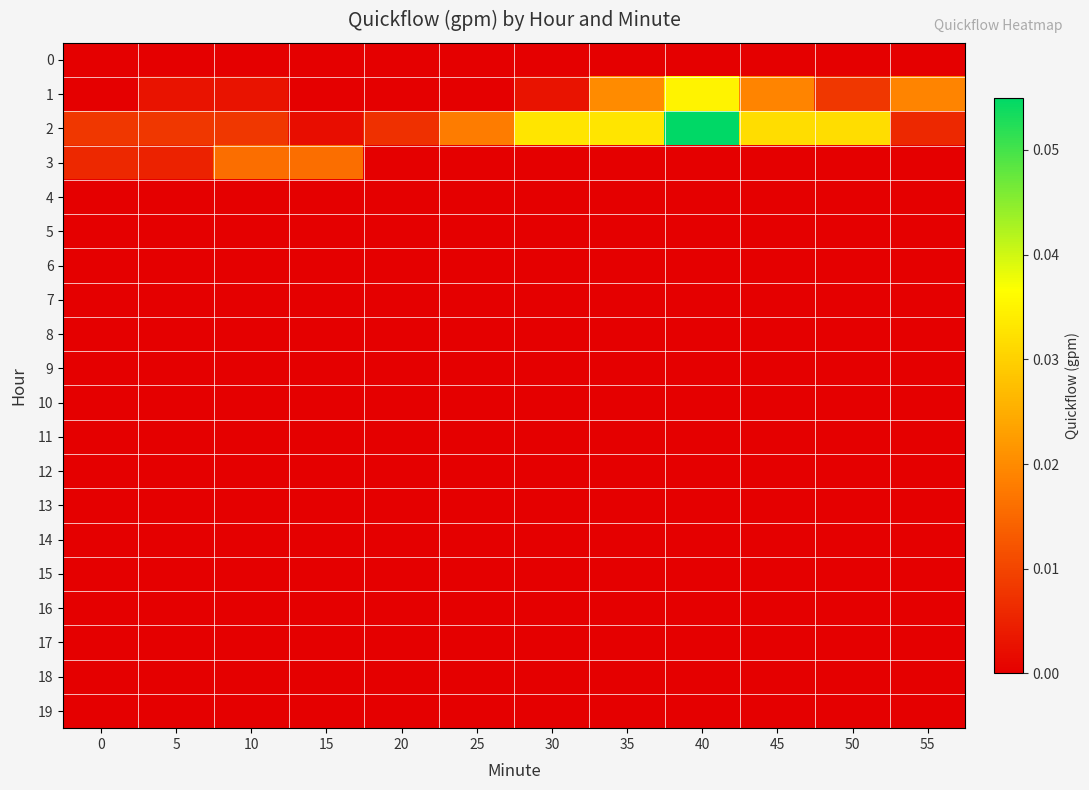

At how many categories does at least one series exceed 0?

12